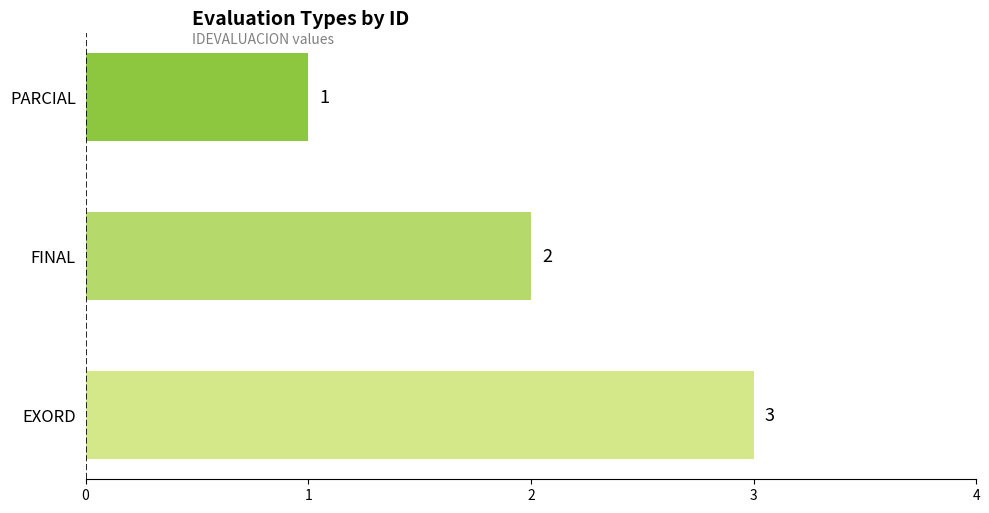

Count the number of categories in the chart.

3